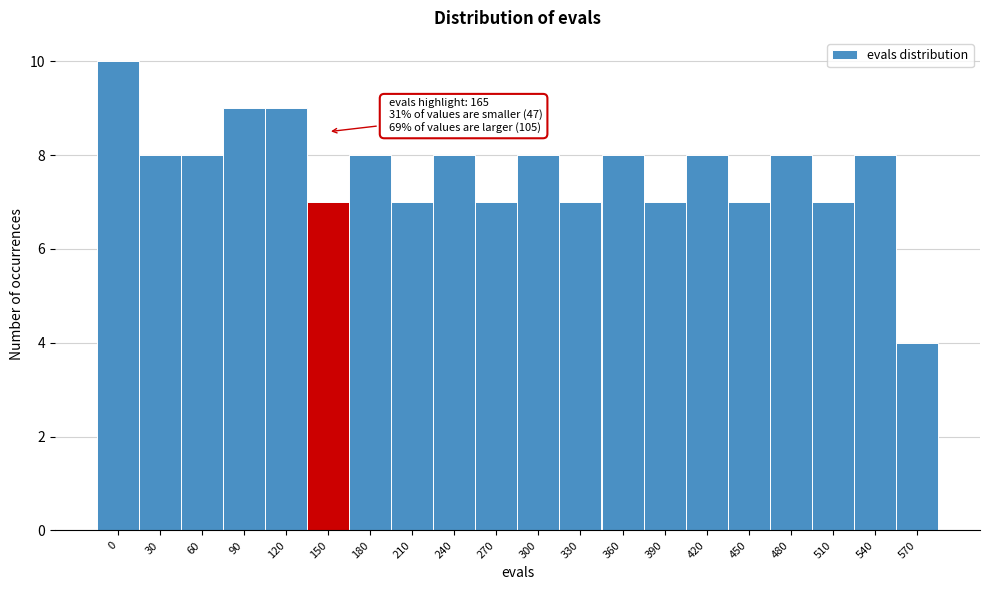

Reading left to right, transcribe all the data shown in this chart.

0=10	30=8	60=8	90=9	120=9	150=7	180=8	210=7	240=8	270=7	300=8	330=7	360=8	390=7	420=8	450=7	480=8	510=7	540=8	570=4